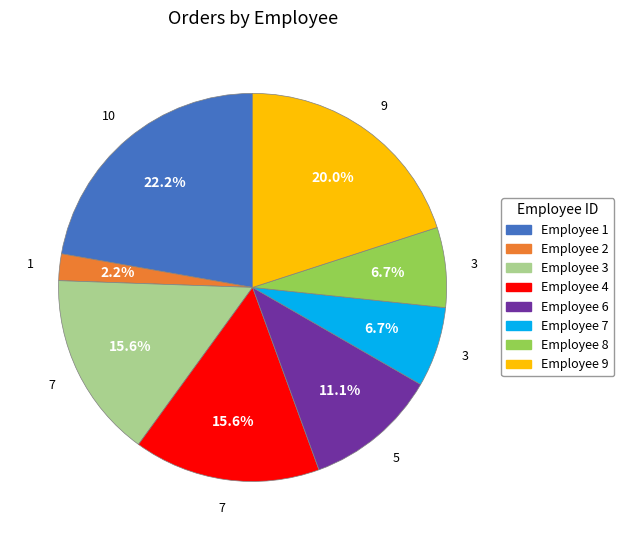

Which category has the smallest portion of the pie?

Employee 2